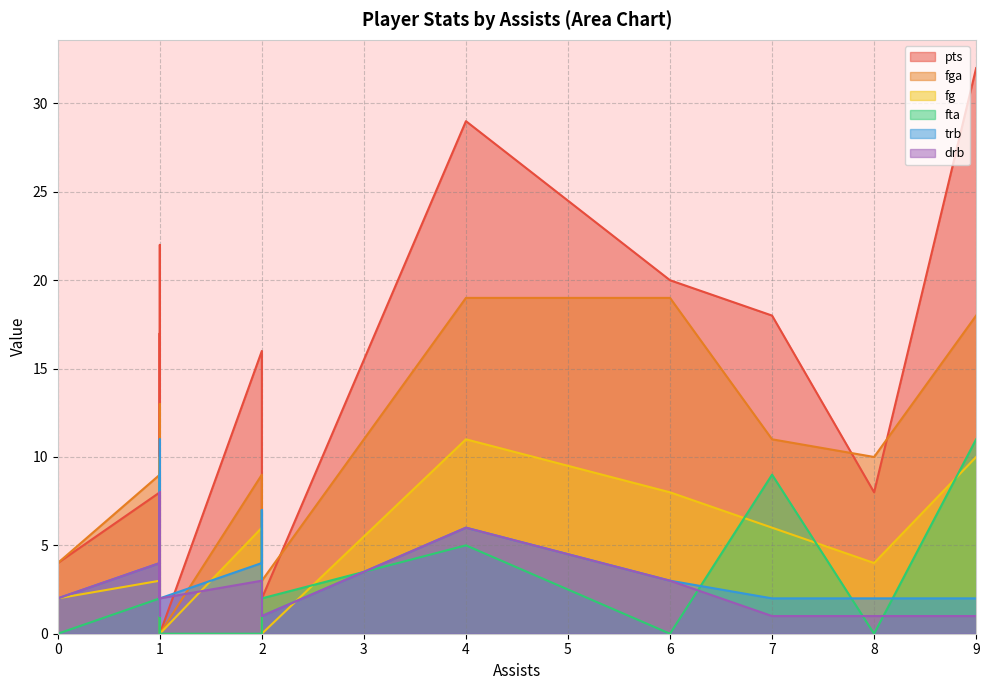

What are all the series names shown in the legend?

pts, fga, fg, fta, trb, drb